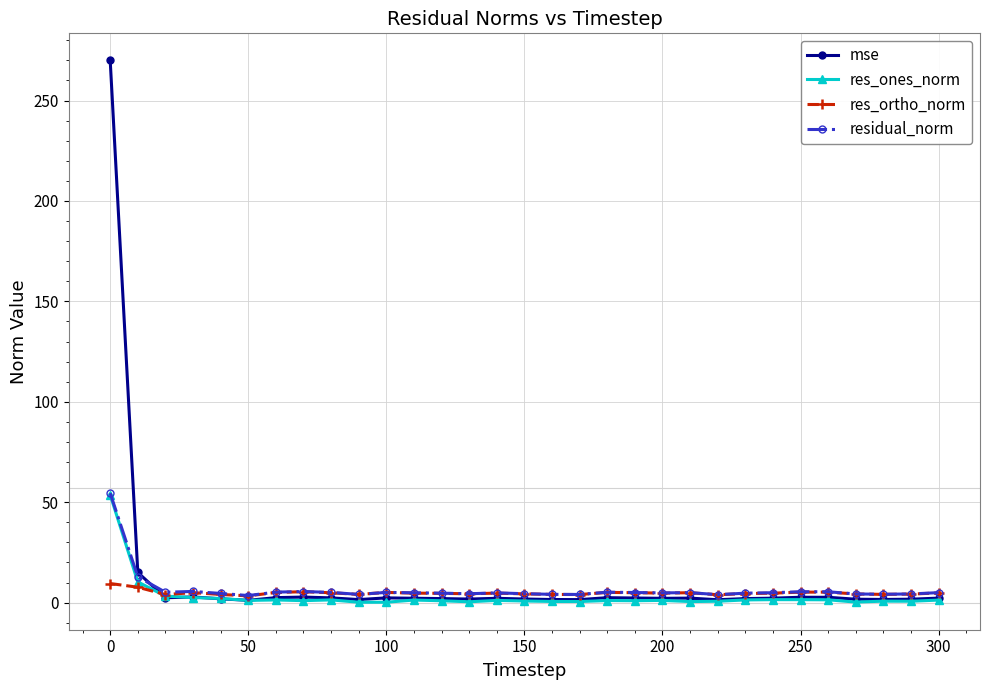

What is the value of the residual_norm point at the 8th from the left?

5.5